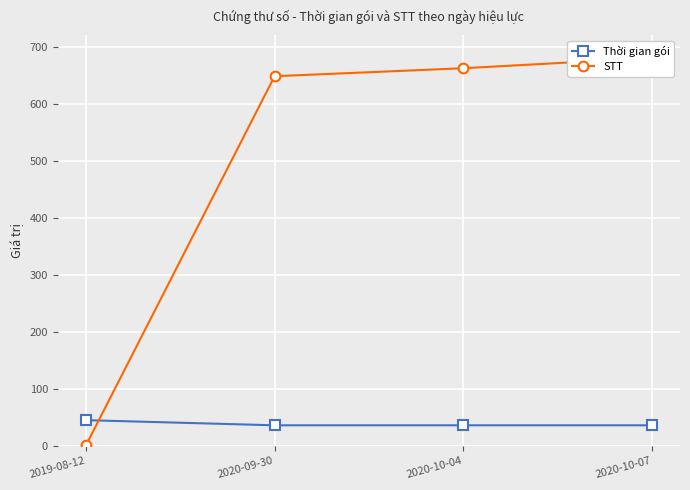

What are all the series names shown in the legend?

Thời gian gói, STT